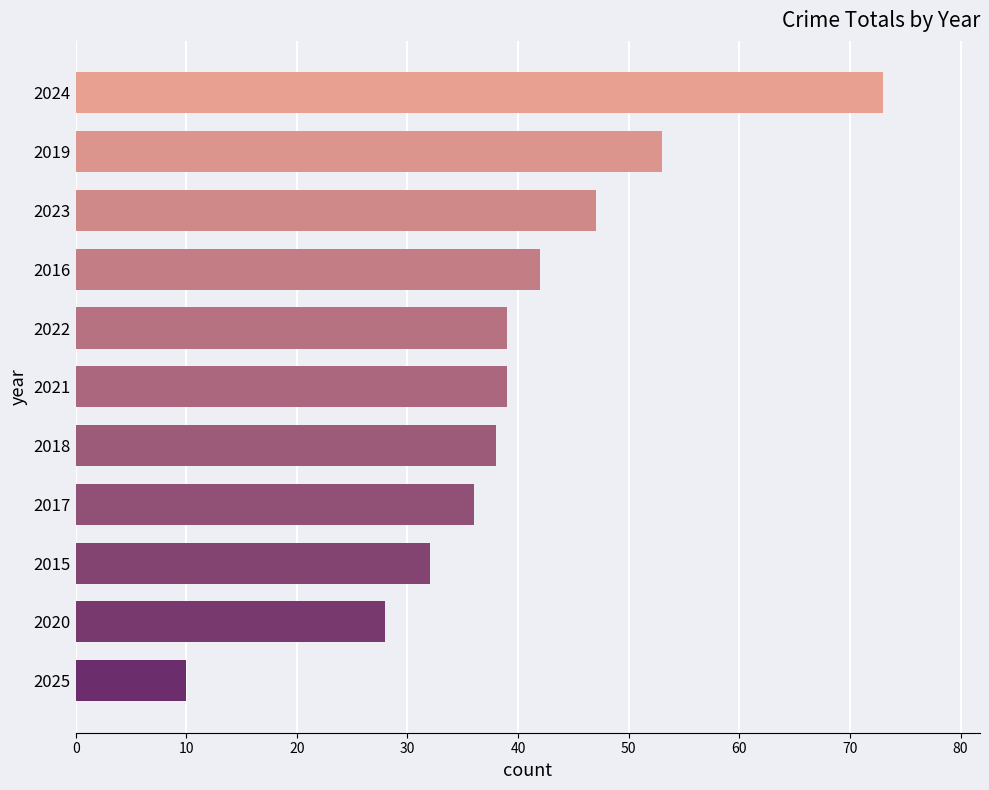

Count the number of categories in the chart.

11